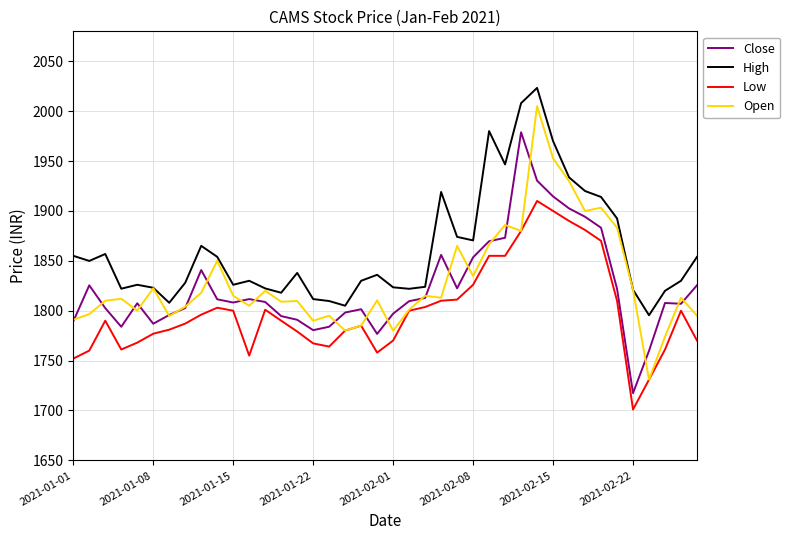

What is the highest value of the Open series?

2005.0